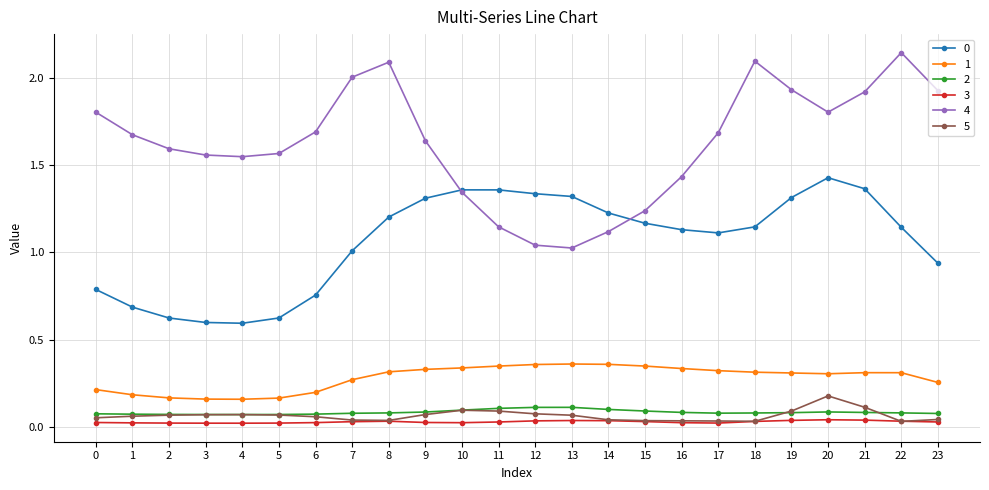

The 0 series shows 0.4 at 10. True or false?

False